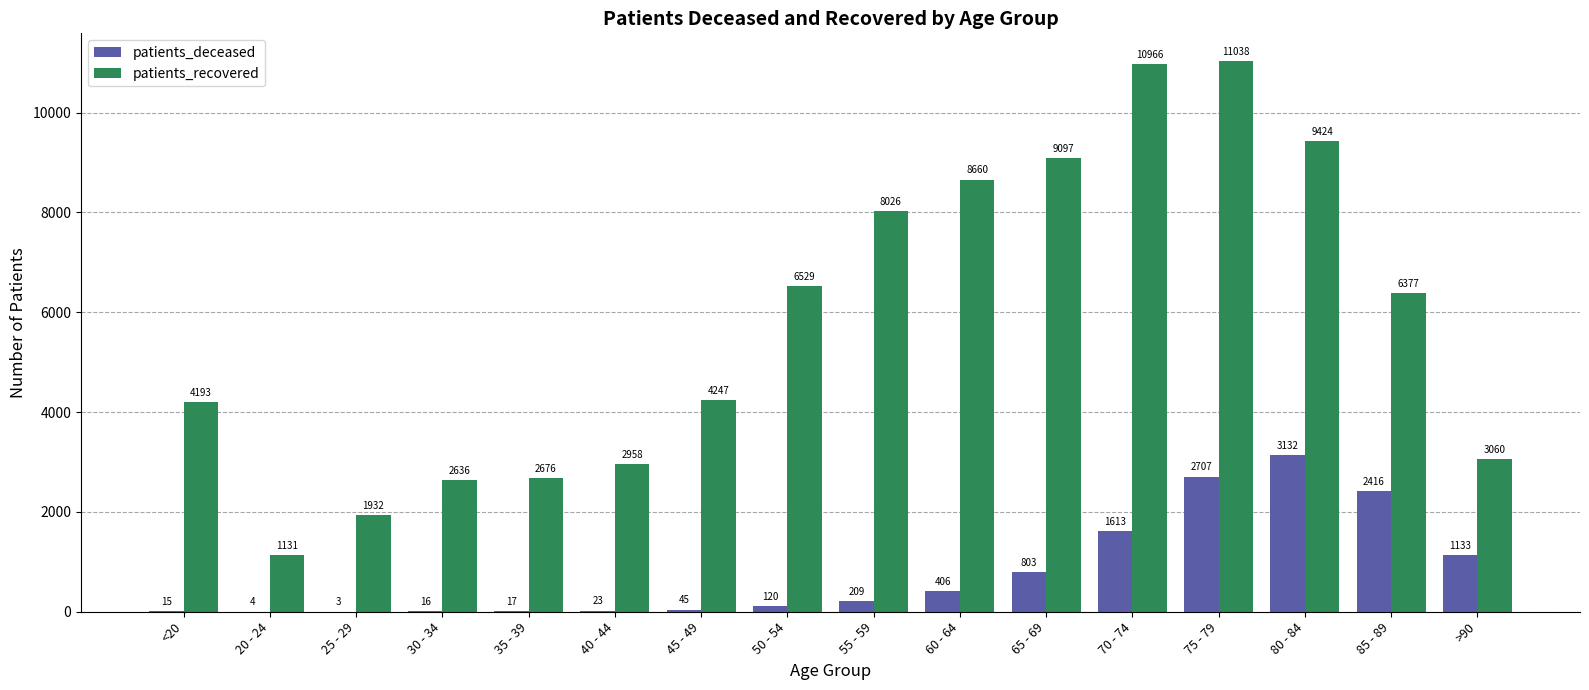

Which series has the widest spread of values?

patients_recovered